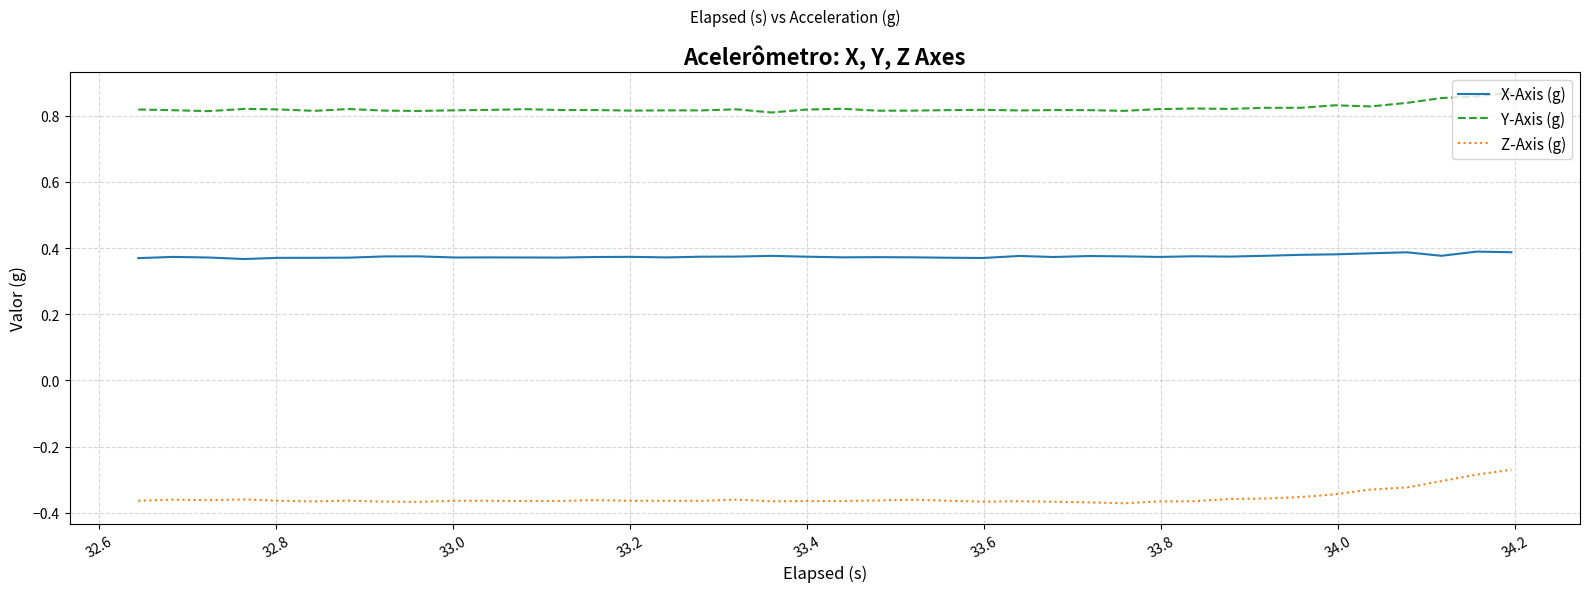

True or false: Y-Axis (g) and Z-Axis (g) cross at least once.

False